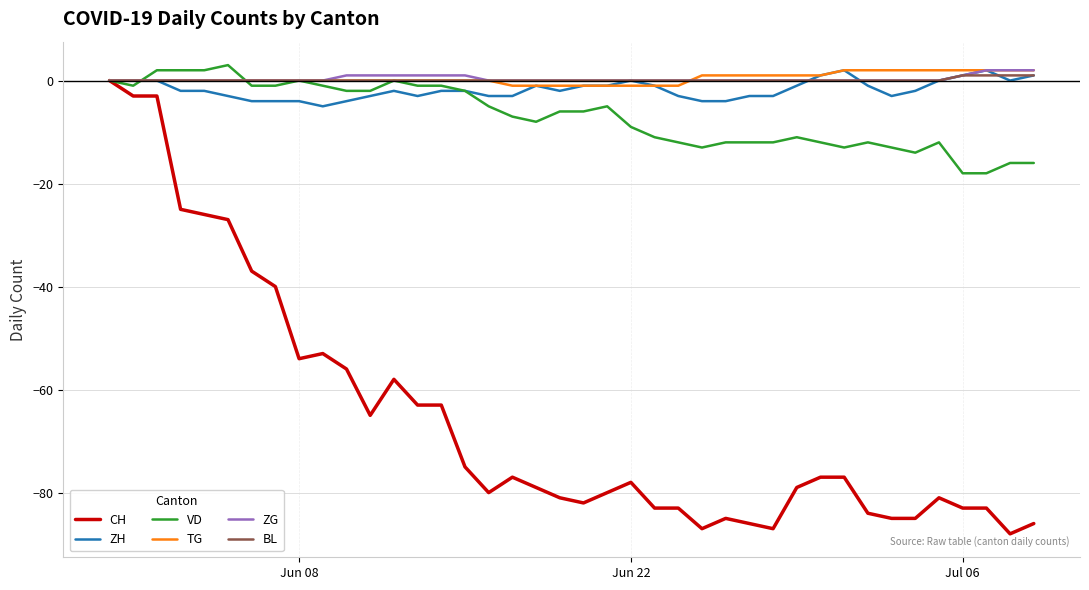

Which series has the largest range (max minus min)?

CH